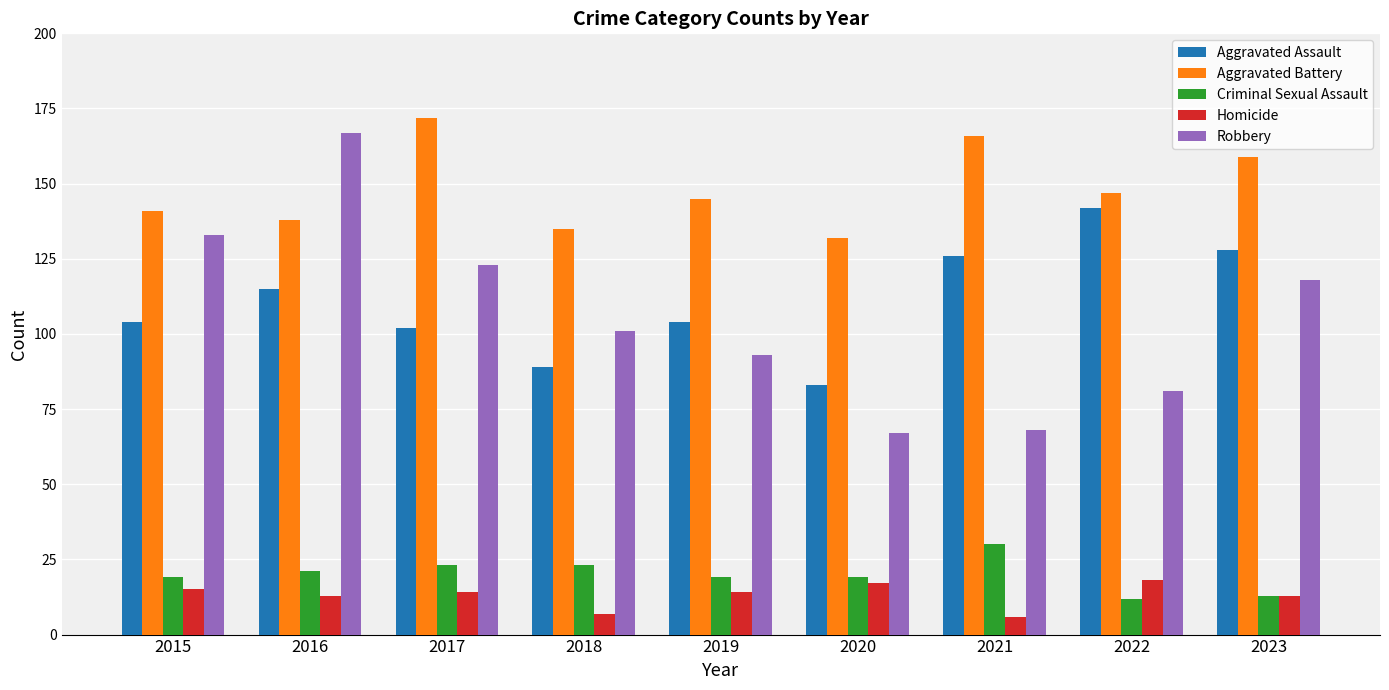

Is it true that Robbery equals 123 at 2017?

True